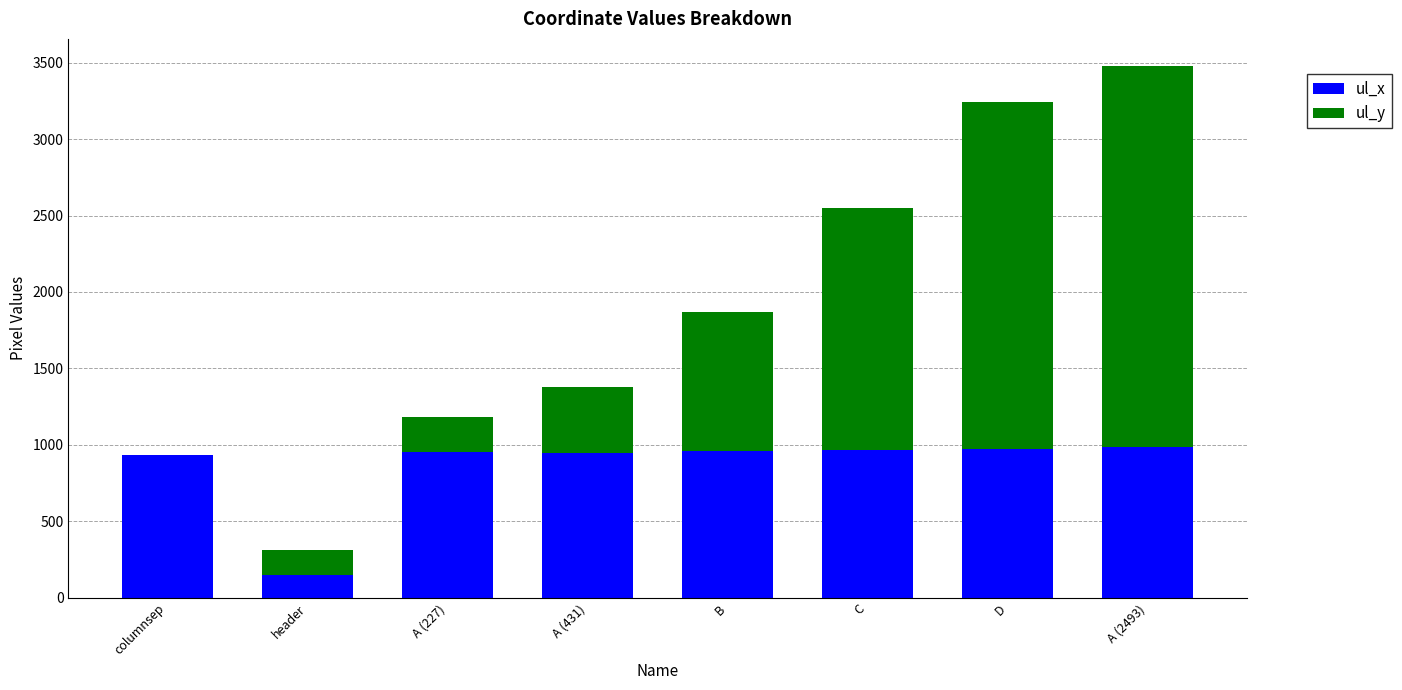

Read the ul_x value at B.

961